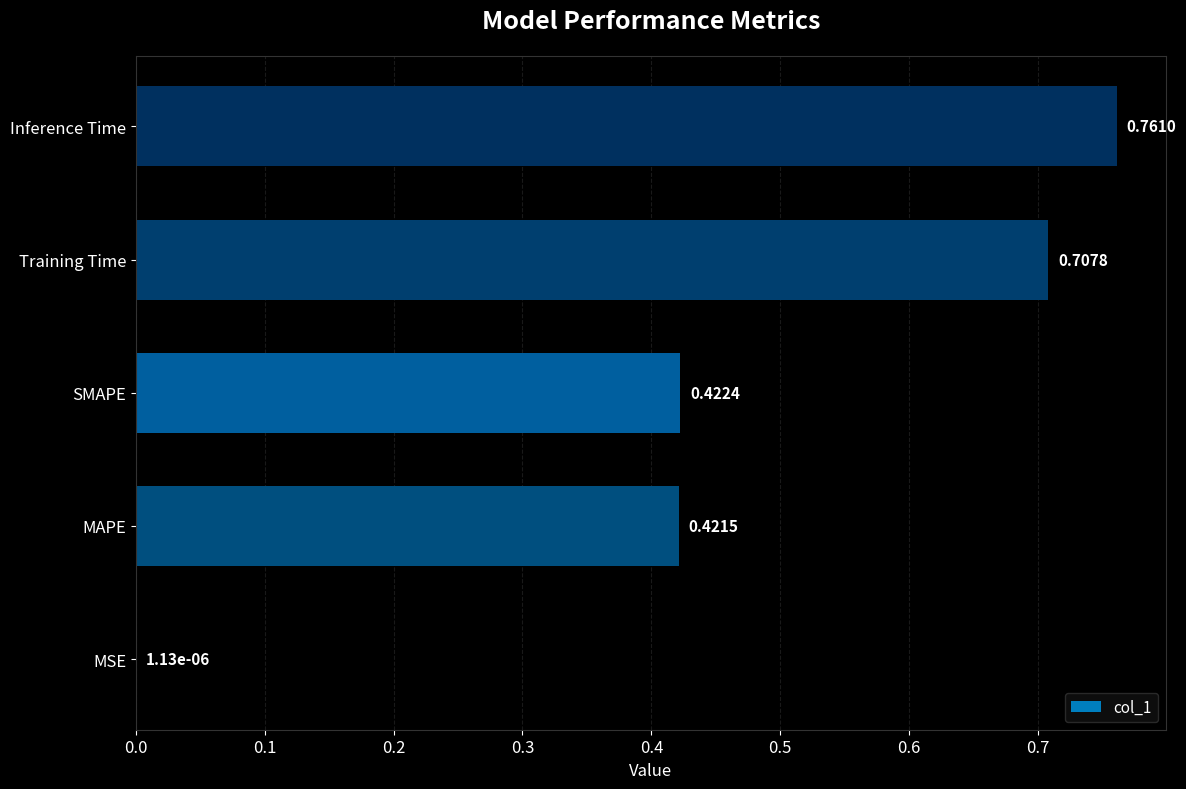

What is the change in value from MAPE to Training Time?

+0.3